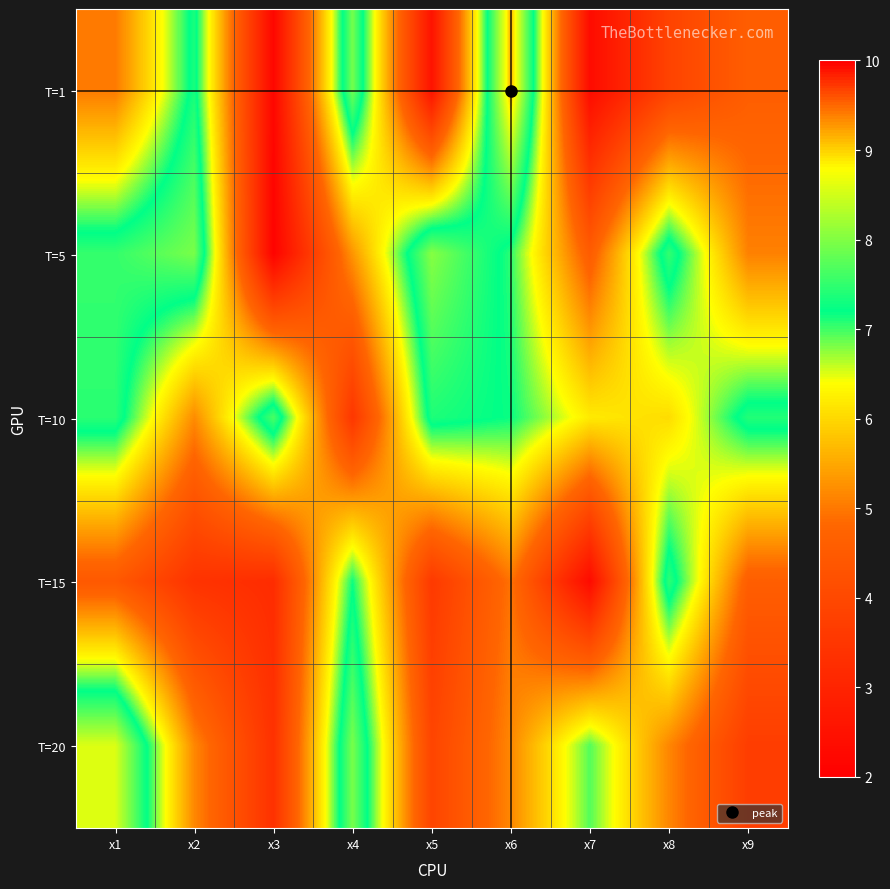

Reading left to right, transcribe all the data shown in this chart.

T=1: x1=5.0	x2=7.3	x3=2.2	x4=7.9	x5=2.5	x6=9.2	x7=2.3	x8=3.9	x9=4.6
T=5: x1=7.5	x2=7.9	x3=2.1	x4=5.3	x5=8.0	x6=7.1	x7=4.5	x8=7.5	x9=5.1
T=10: x1=7.5	x2=5.2	x3=7.7	x4=3.5	x5=7.4	x6=7.2	x7=6.2	x8=6.0	x9=7.4
T=15: x1=4.4	x2=3.4	x3=3.2	x4=7.2	x5=3.6	x6=4.9	x7=2.3	x8=7.5	x9=4.6
T=20: x1=8.6	x2=5.2	x3=3.4	x4=7.9	x5=3.9	x6=5.2	x7=6.9	x8=5.1	x9=3.7